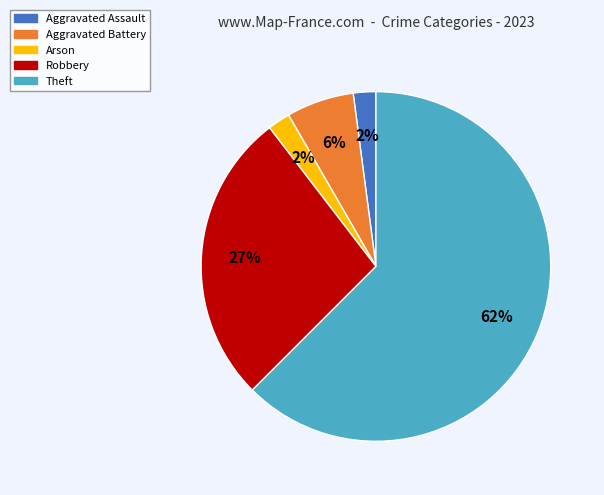

To the nearest percent, what percentage of the pie is Theft?

63%